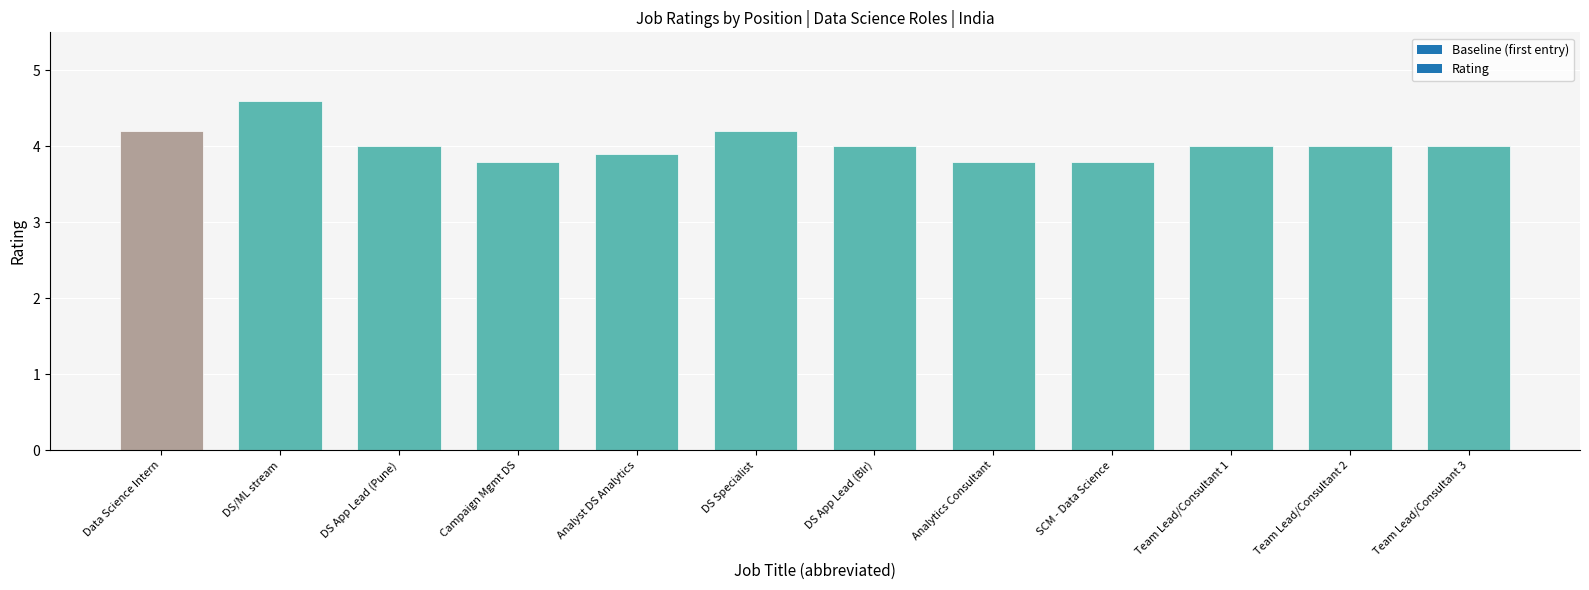

Reading left to right, list all the values displayed in this chart.

4.2	4.6	4.0	3.8	3.9	4.2	4.0	3.8	3.8	4.0	4.0	4.0